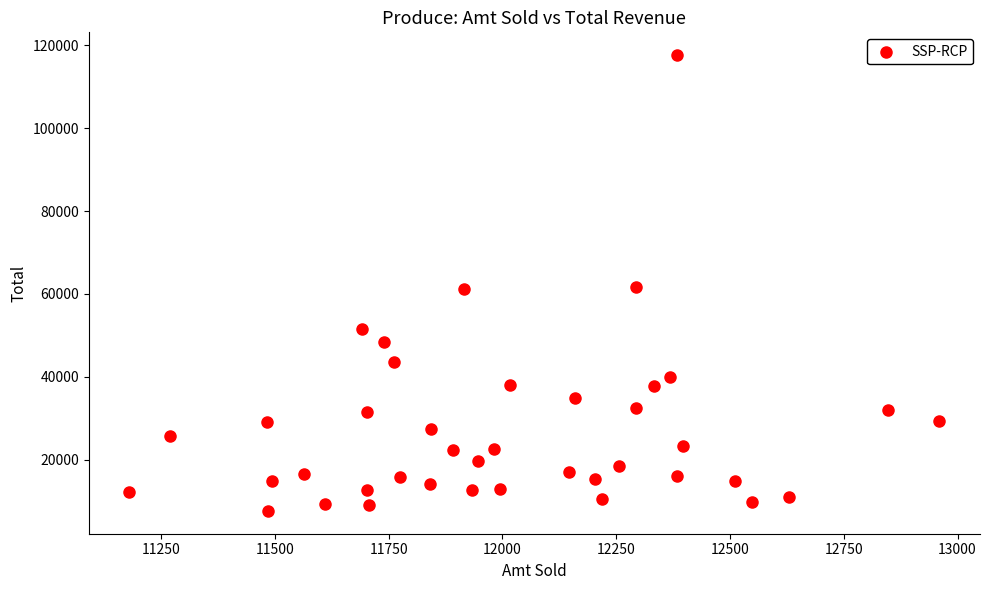

What is the range of X values (max minus min)?

1780.1